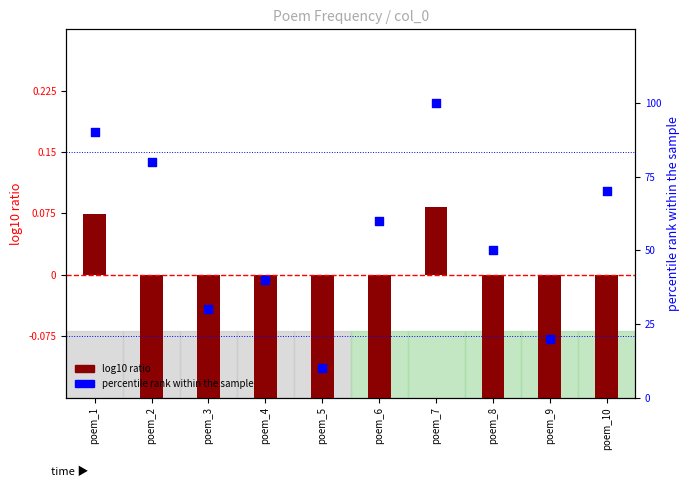

At which category is the sum across all series the highest?

poem_7